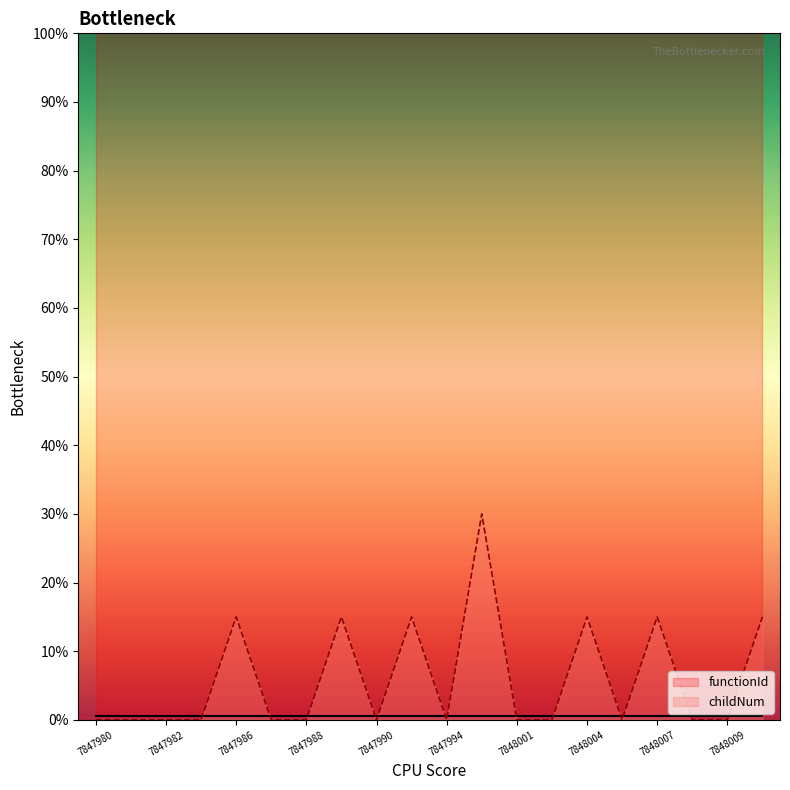

How many lines are shown in the chart?

1